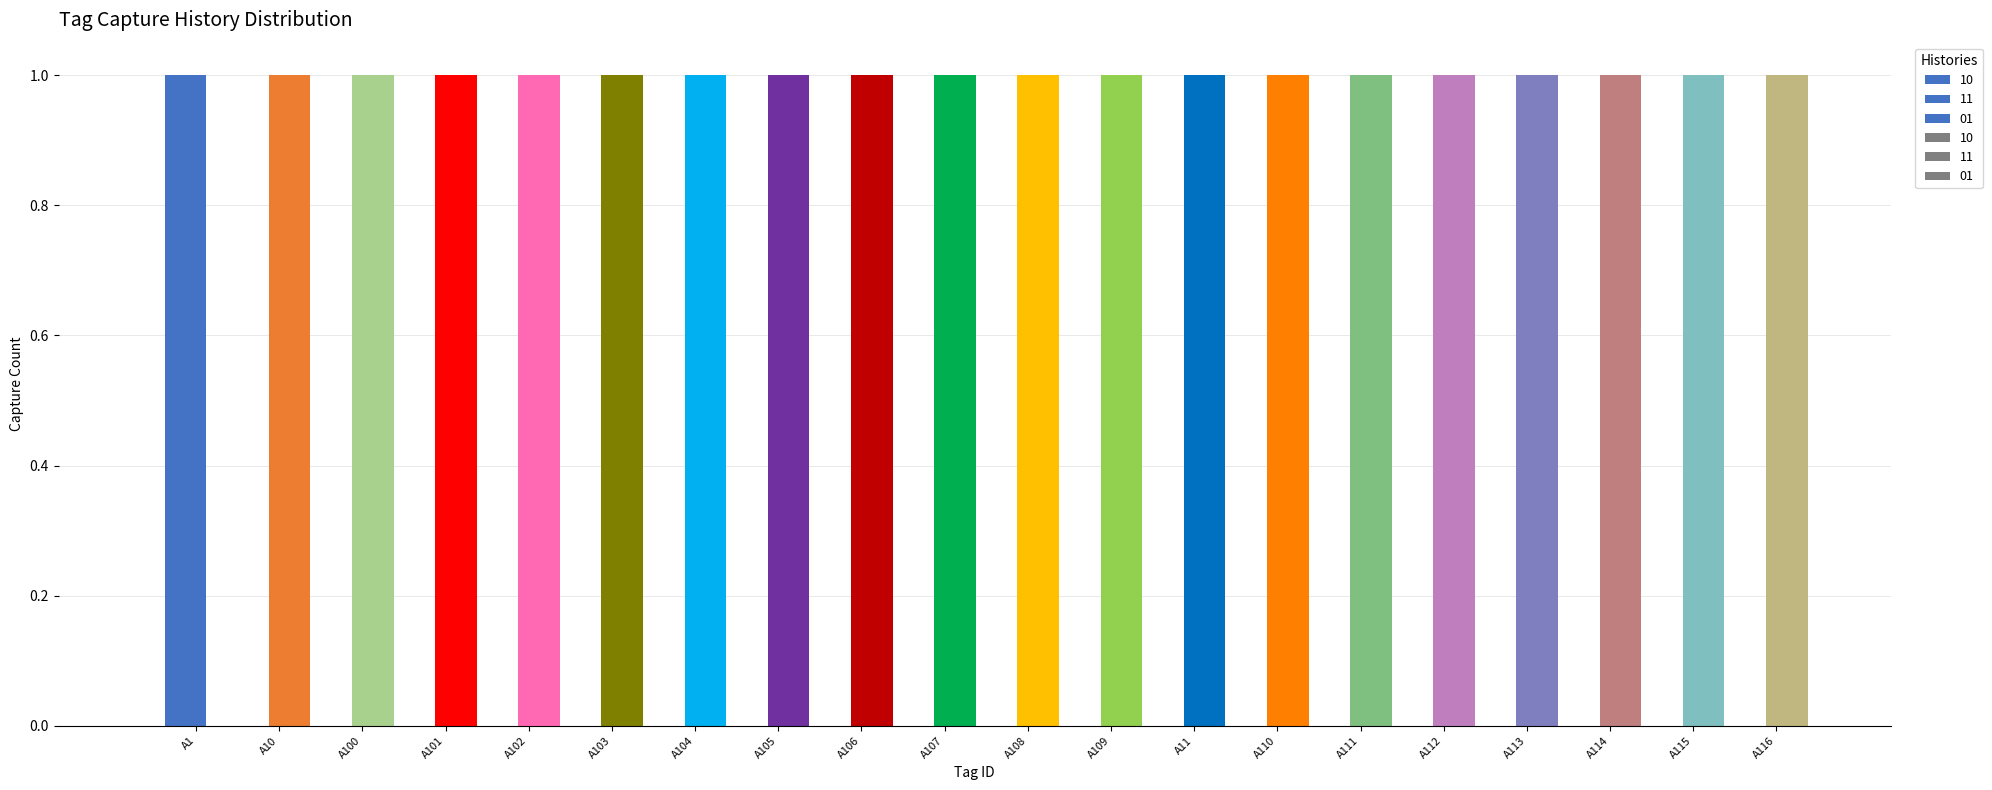

Reading left to right, transcribe all the data shown in this chart.

10: 1	0	0	0	0	0	0	0	0	0	0	0	0	0	0	0	0	0	0	0
11: 1	1	1	1	1	1	1	1	1	1	1	1	1	1	1	1	1	1	1	1
01: 0	1	1	1	1	1	1	1	1	1	1	1	1	1	1	1	1	1	1	1